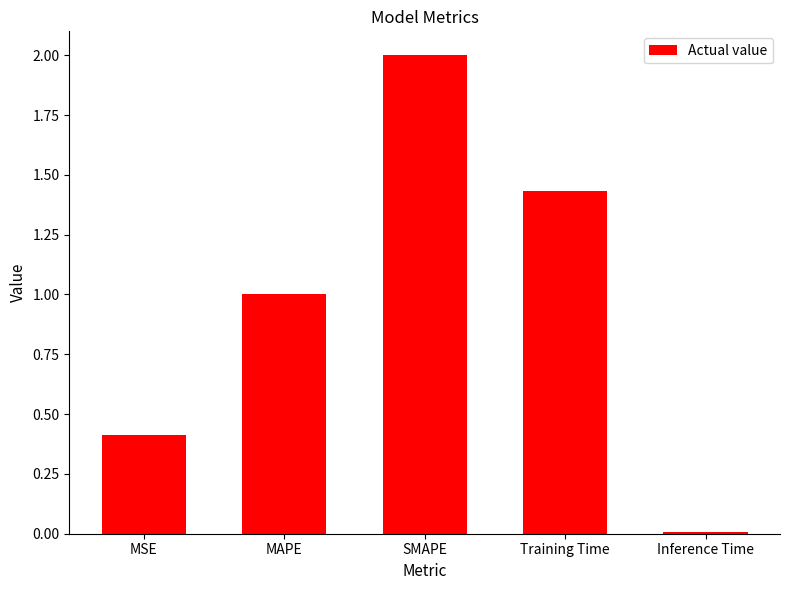

Are the bars horizontal?

No